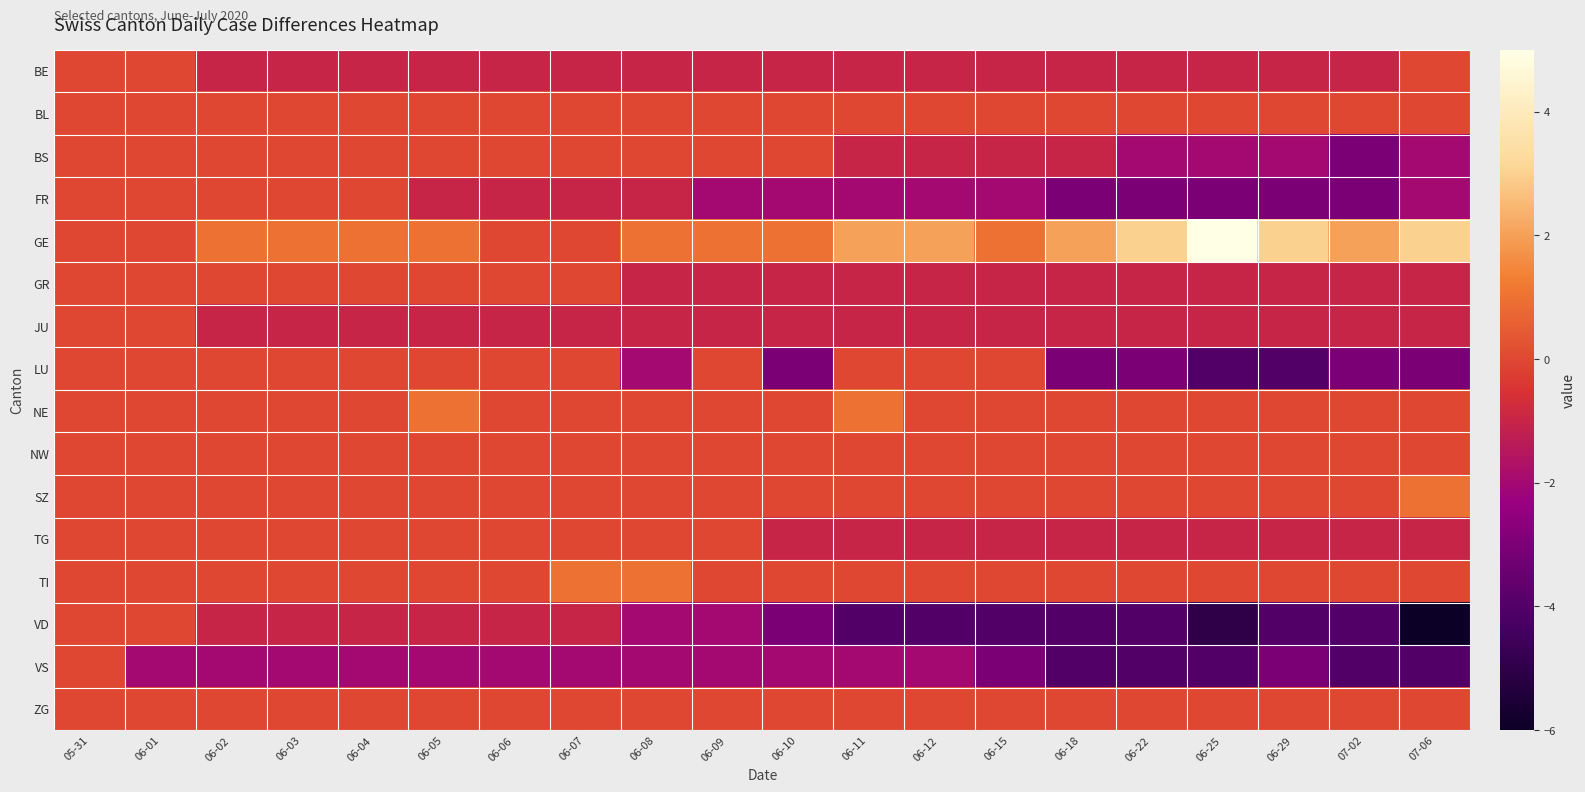

At which category does the chart reach its minimum across all series?

07-06